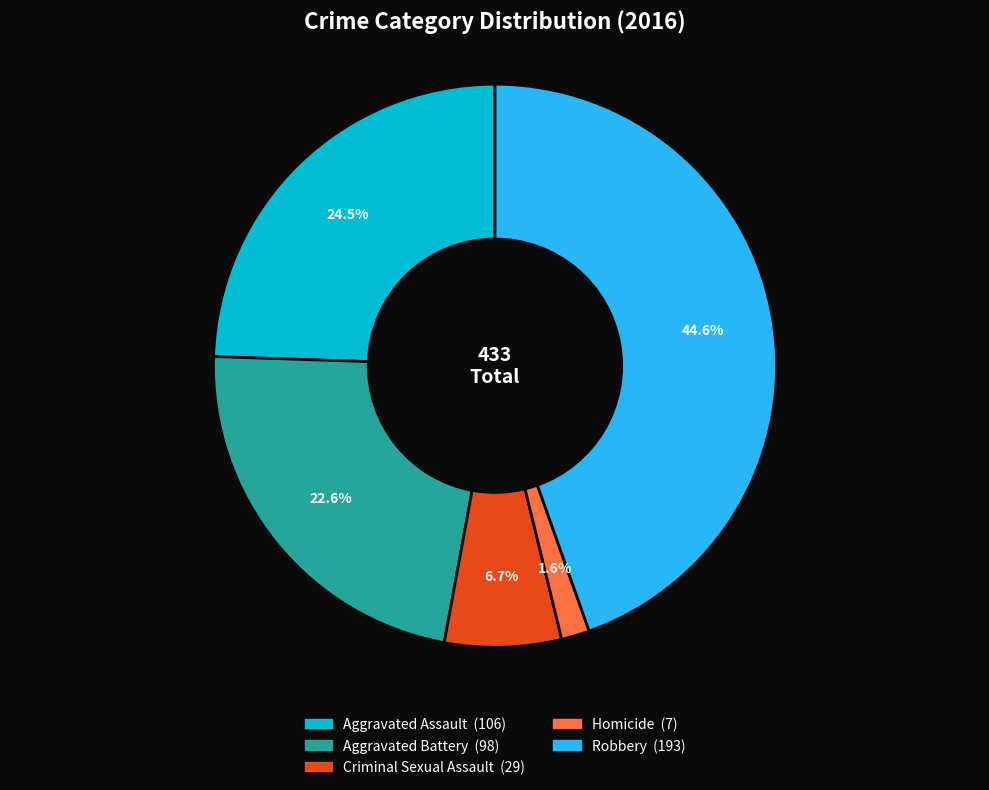

To the nearest percent, what portion does Criminal Sexual Assault represent?

7%